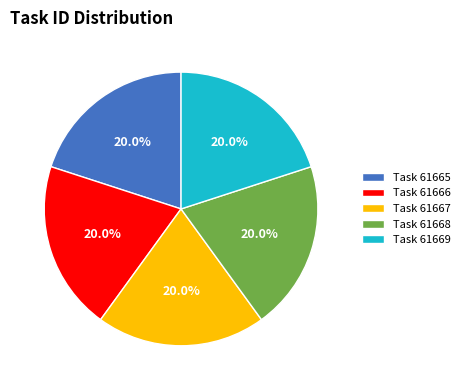

Count the number of slices in the pie.

5